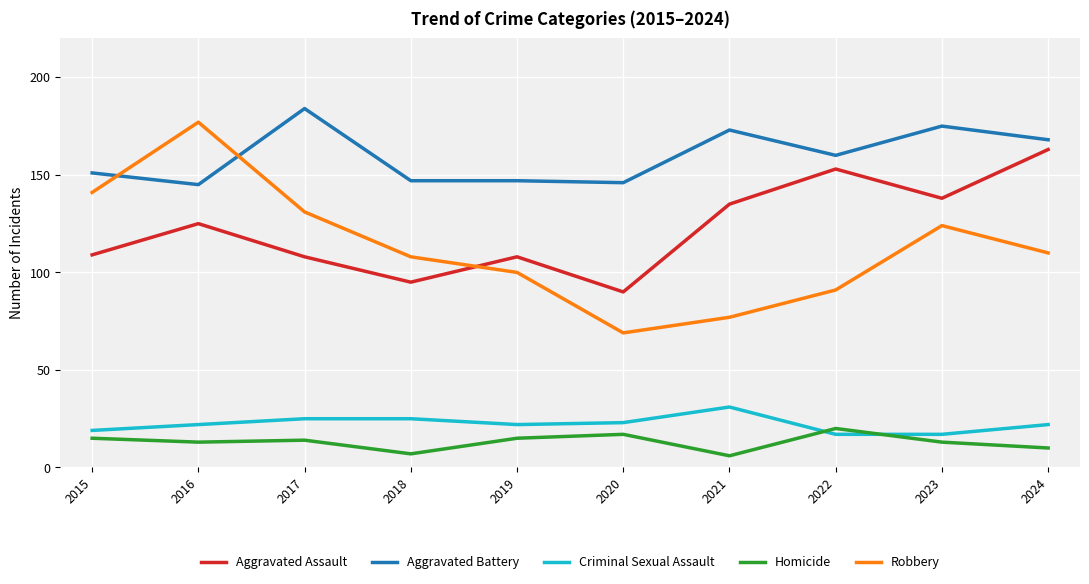

Rank the series at 2015 from highest to lowest value.

Aggravated Battery, Robbery, Aggravated Assault, Criminal Sexual Assault, Homicide